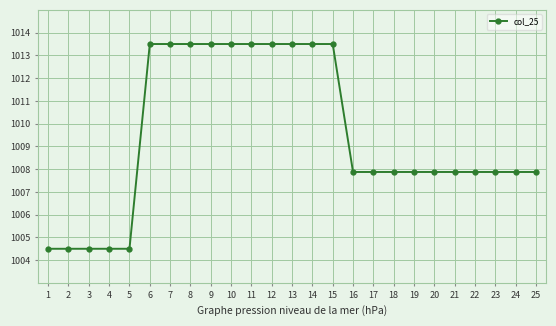

The chart shows a value of 1428.2 at 11. True or false?

False